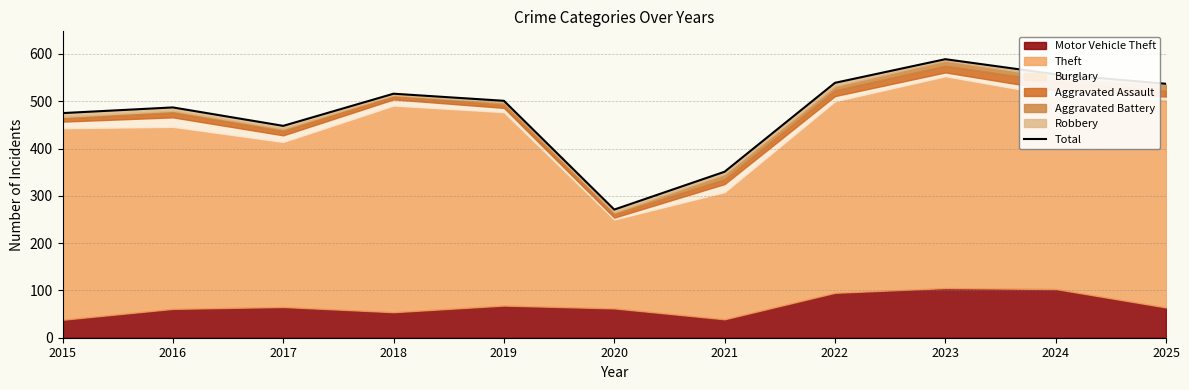

What is the change in value from 2018 to 2022?

+23